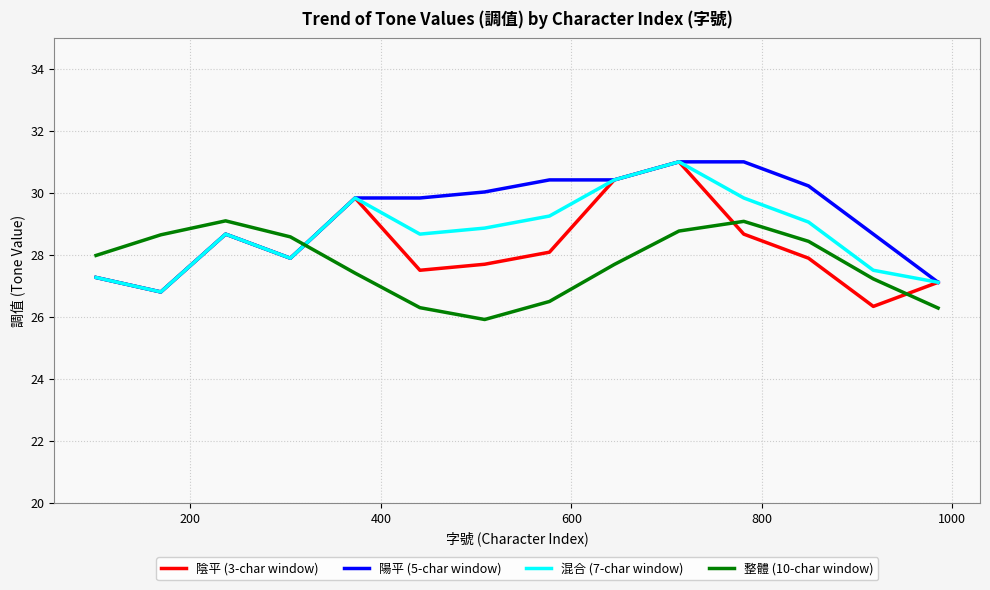

Which series has the widest spread of values?

陰平 (3-char window)